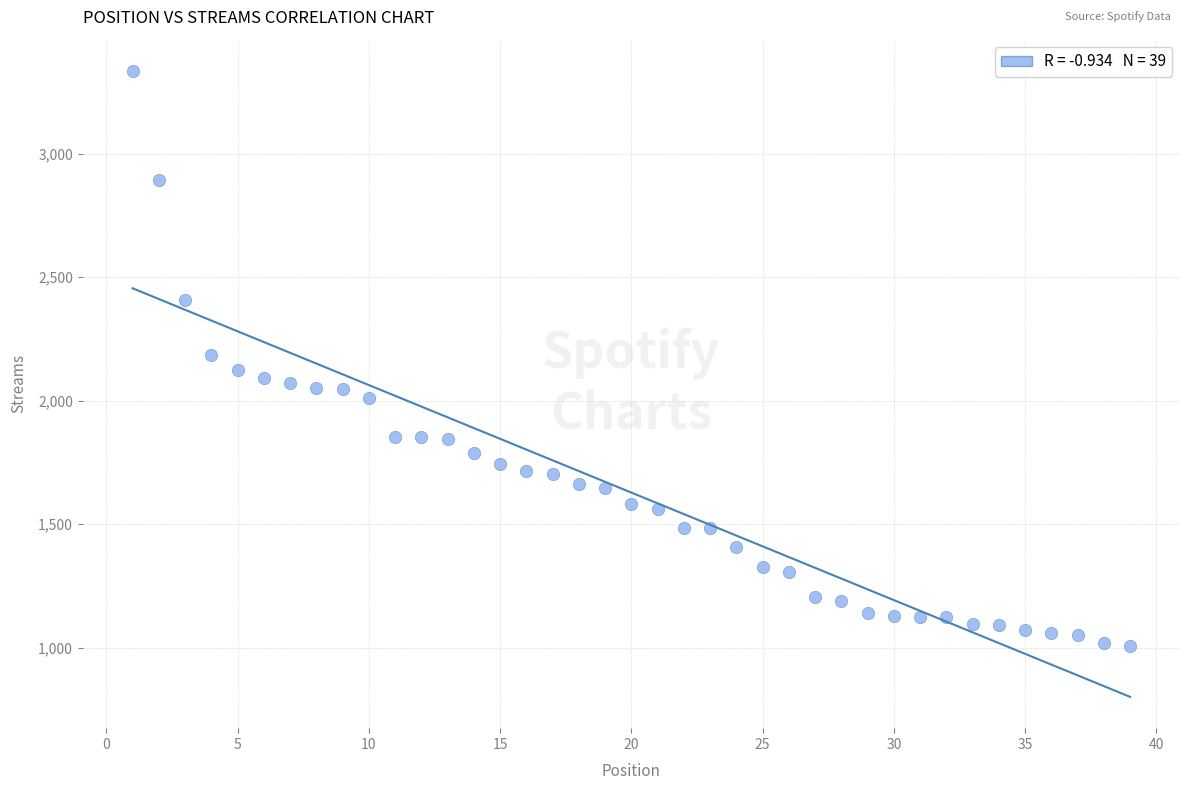

What is the range of Y values (max minus min)?

2326